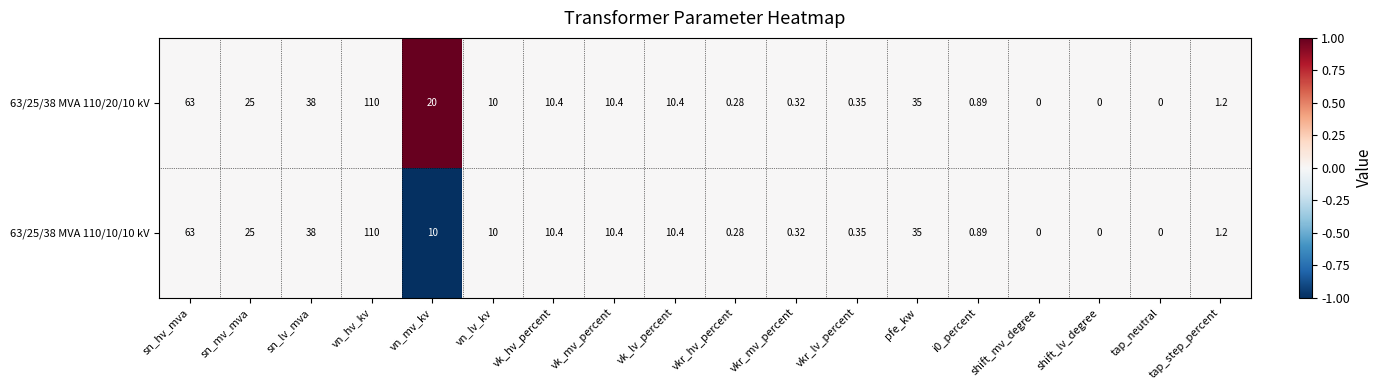

At which label does 63/25/38 MVA 110/20/10 kV reach its peak?

vn_hv_kv